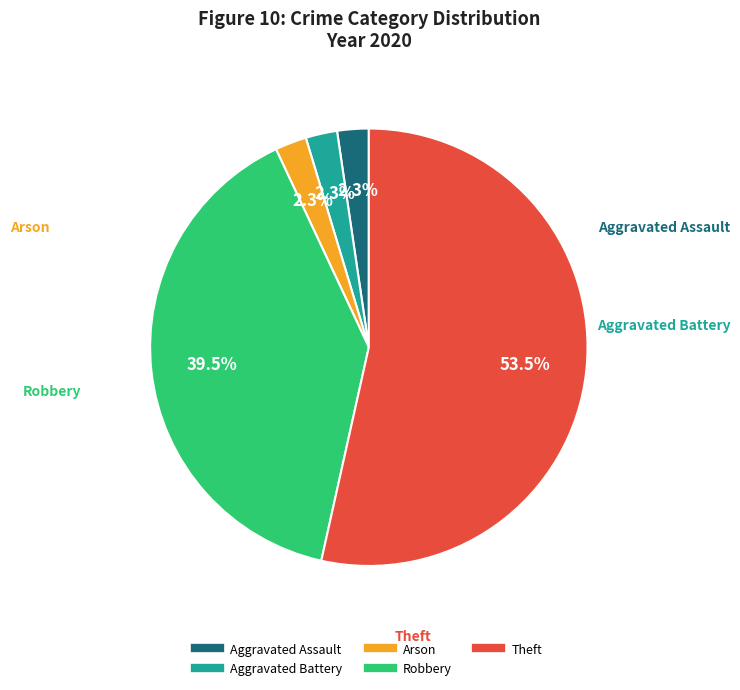

Does any single category account for the majority?

Yes